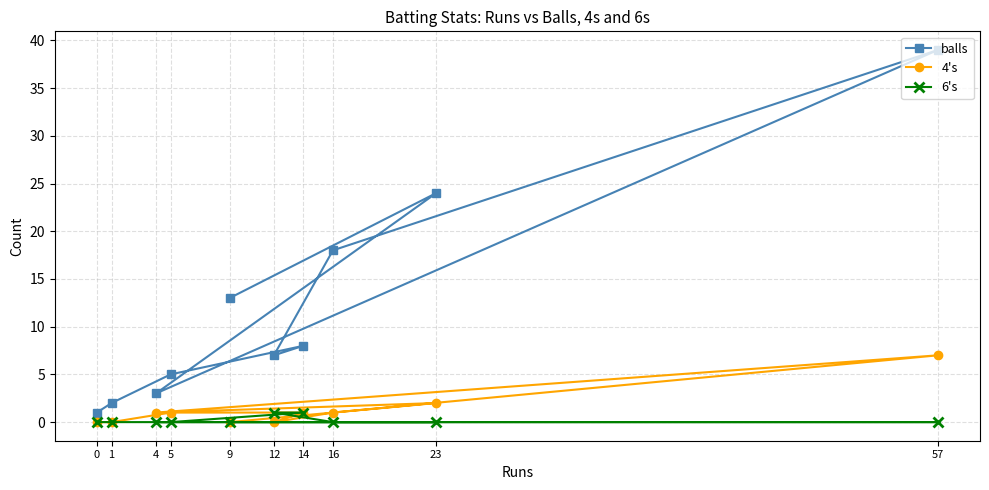

Between 1 and 12, which series saw the biggest shift?

balls